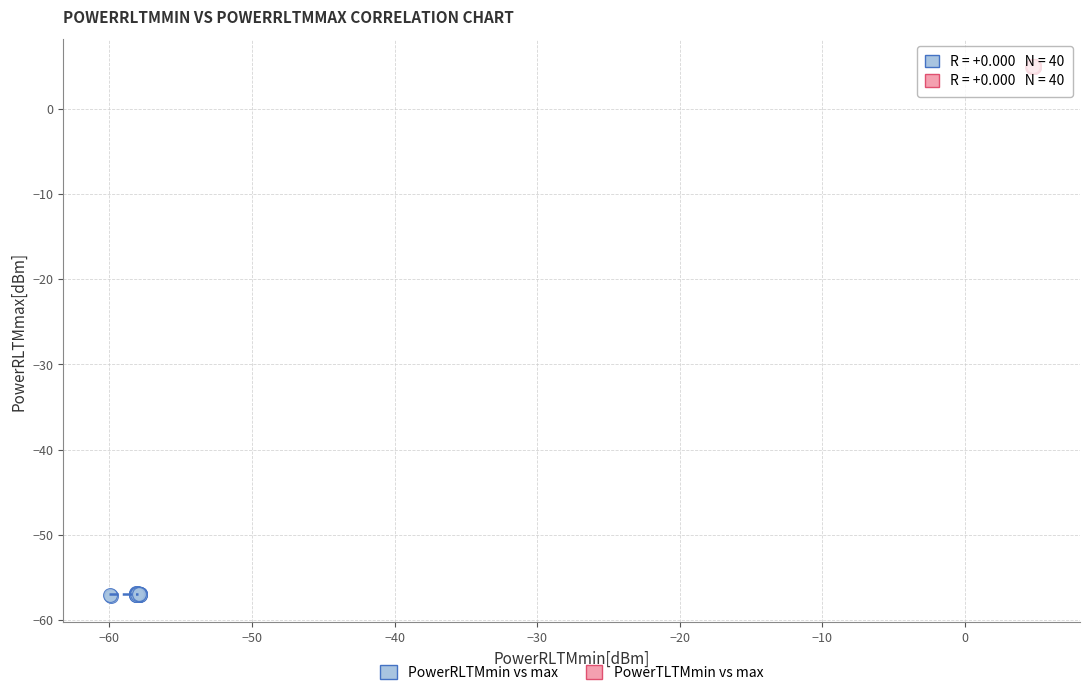

Which series reaches the maximum Y coordinate?

PowerTLTMmin vs max